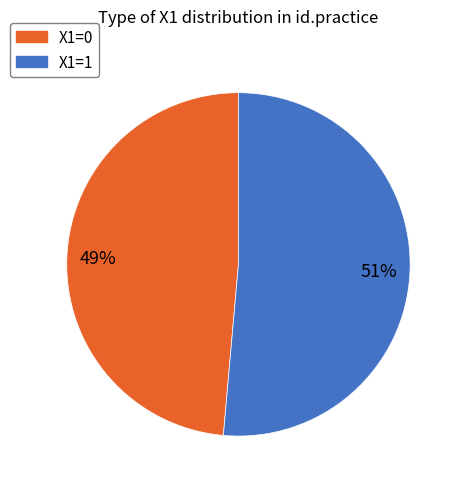

To the nearest percent, what is the average slice percentage?

50%